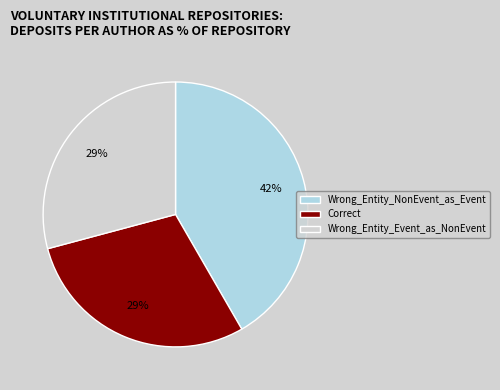

What percentage is the Correct slice, to the nearest percent?

29%